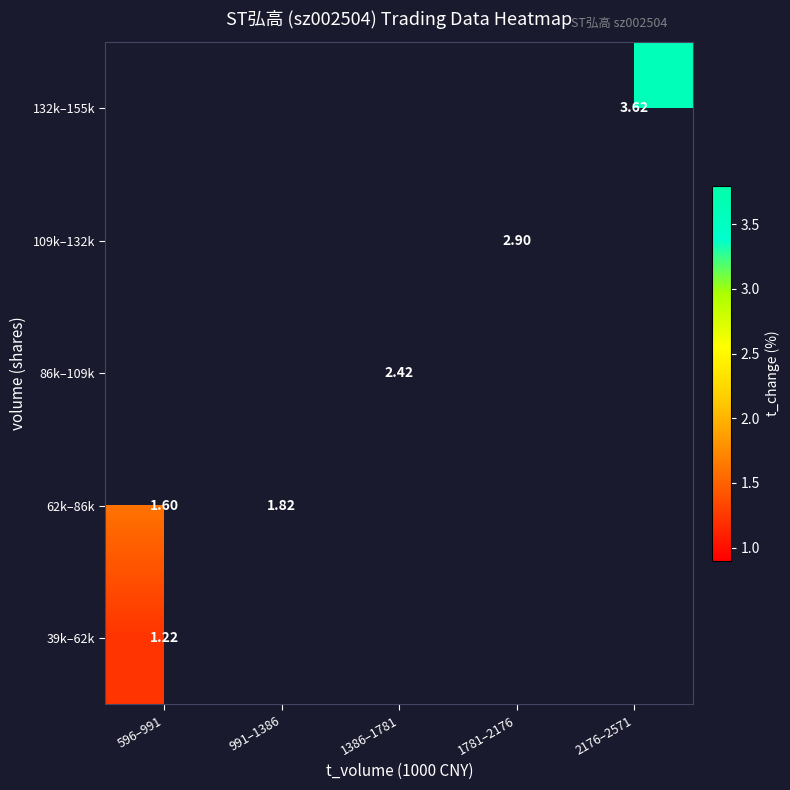

List the series in order of their peak value, highest first.

62k–86k, 86k–109k, 109k–132k, 132k–155k, 39k–62k